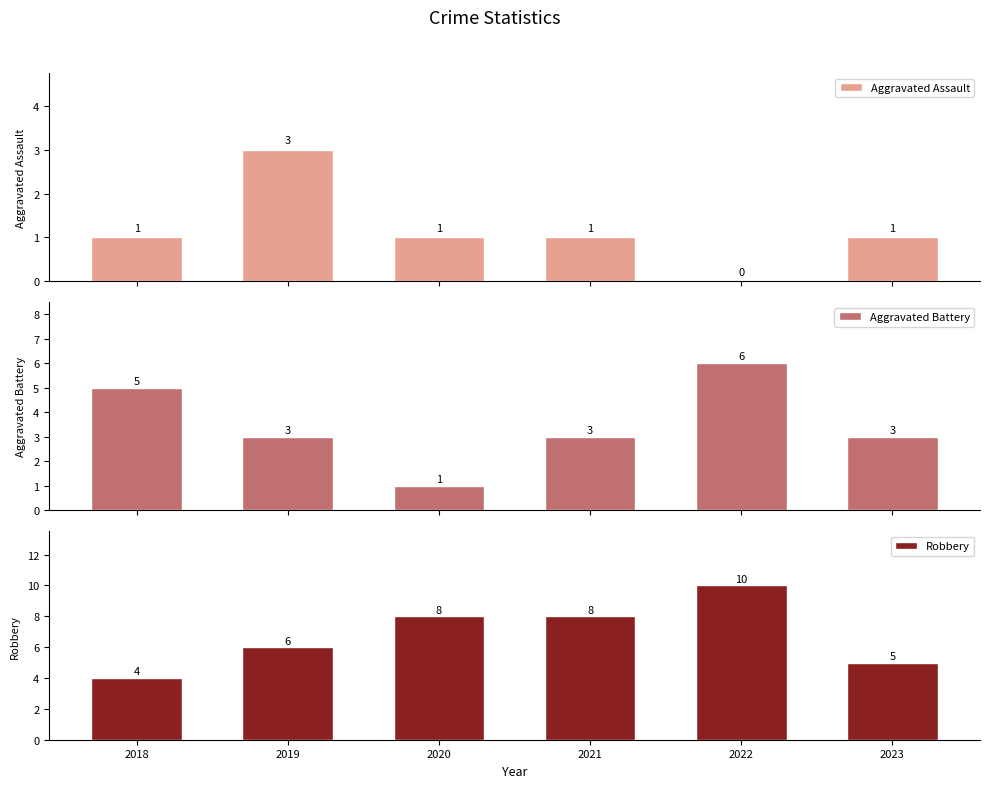

Rank the series by their maximum value, from lowest to highest.

Aggravated Assault, Aggravated Battery, Robbery